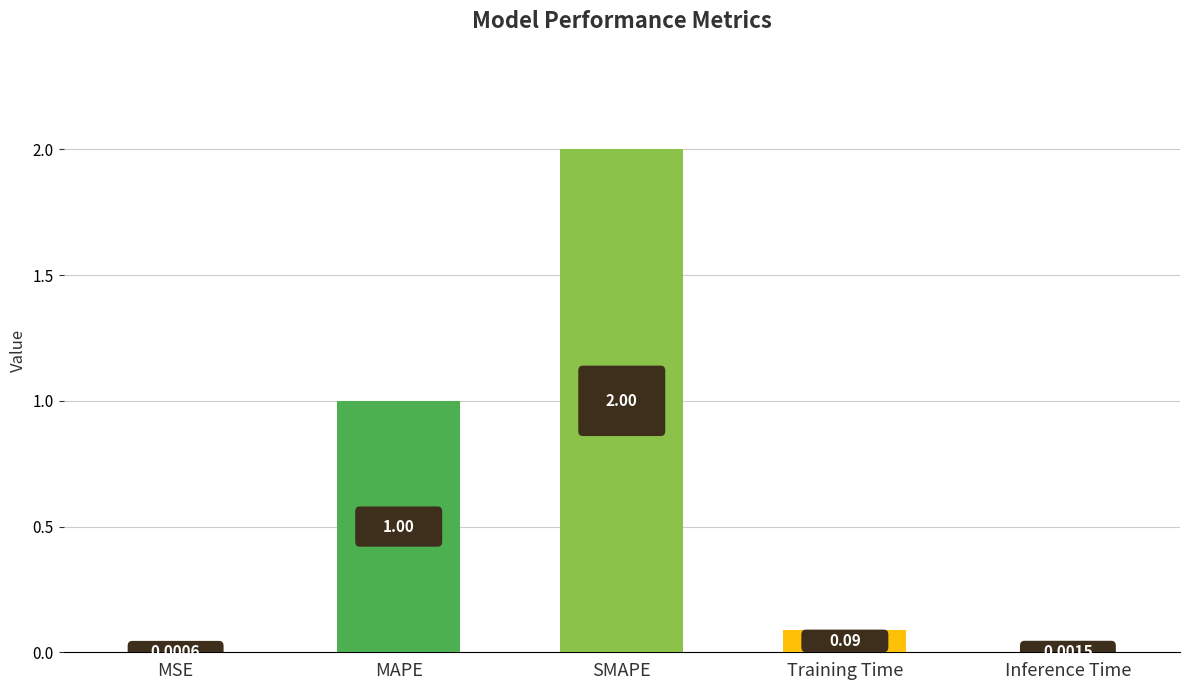

Which label corresponds to the largest value in the chart?

SMAPE